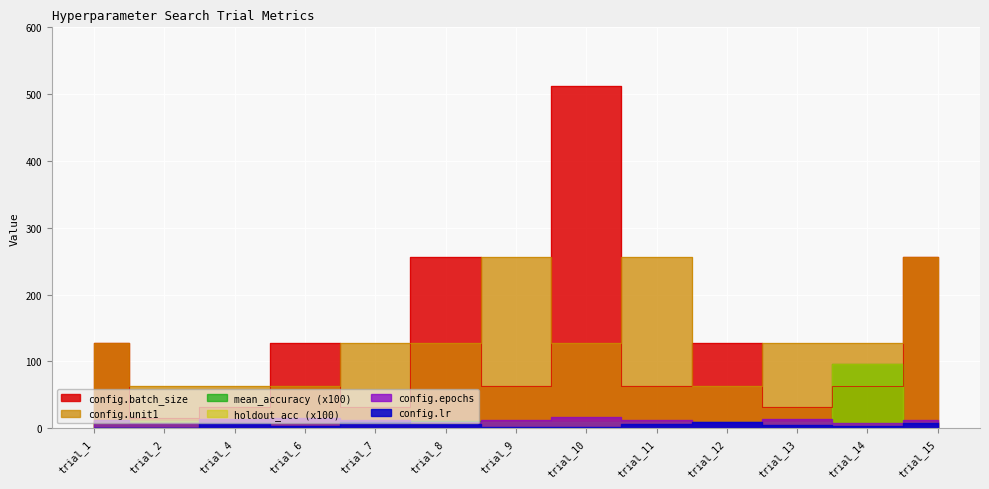

What is the sum of the config.lr values at trial_7 and trial_11?

15.6